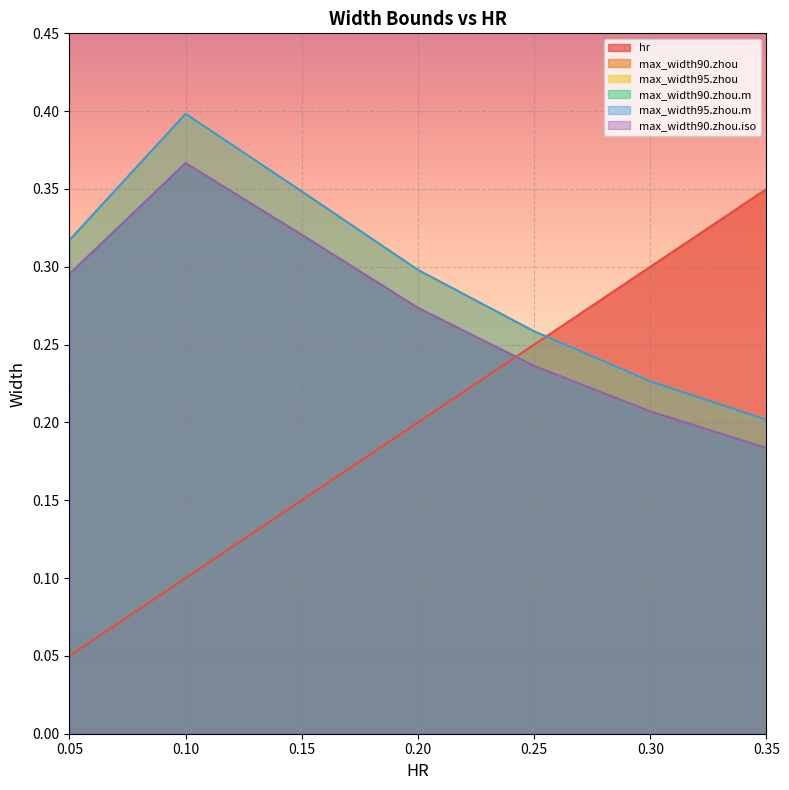

Where is max_width90.zhou nearest to the value 0?

0.35